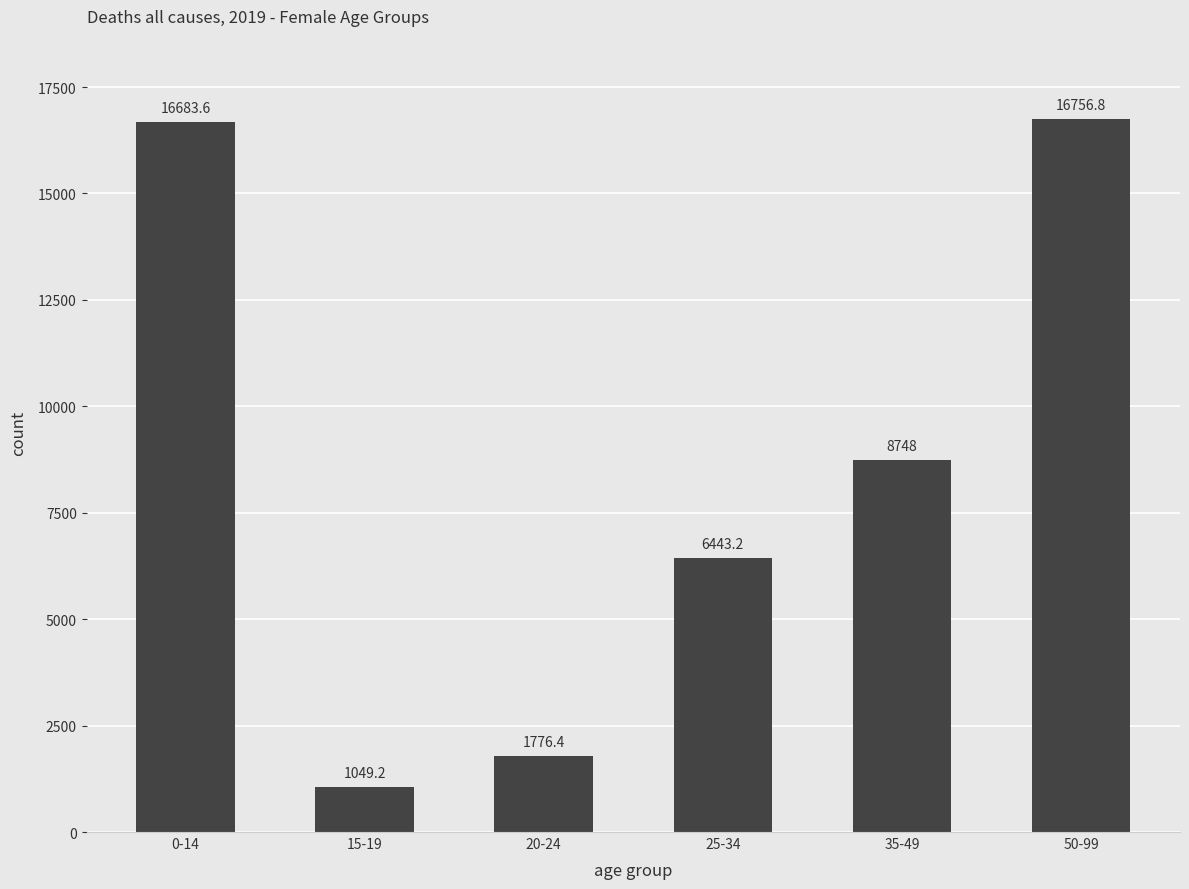

Approximately how many times larger is the value at 15-19 compared to 35-49?

0.1